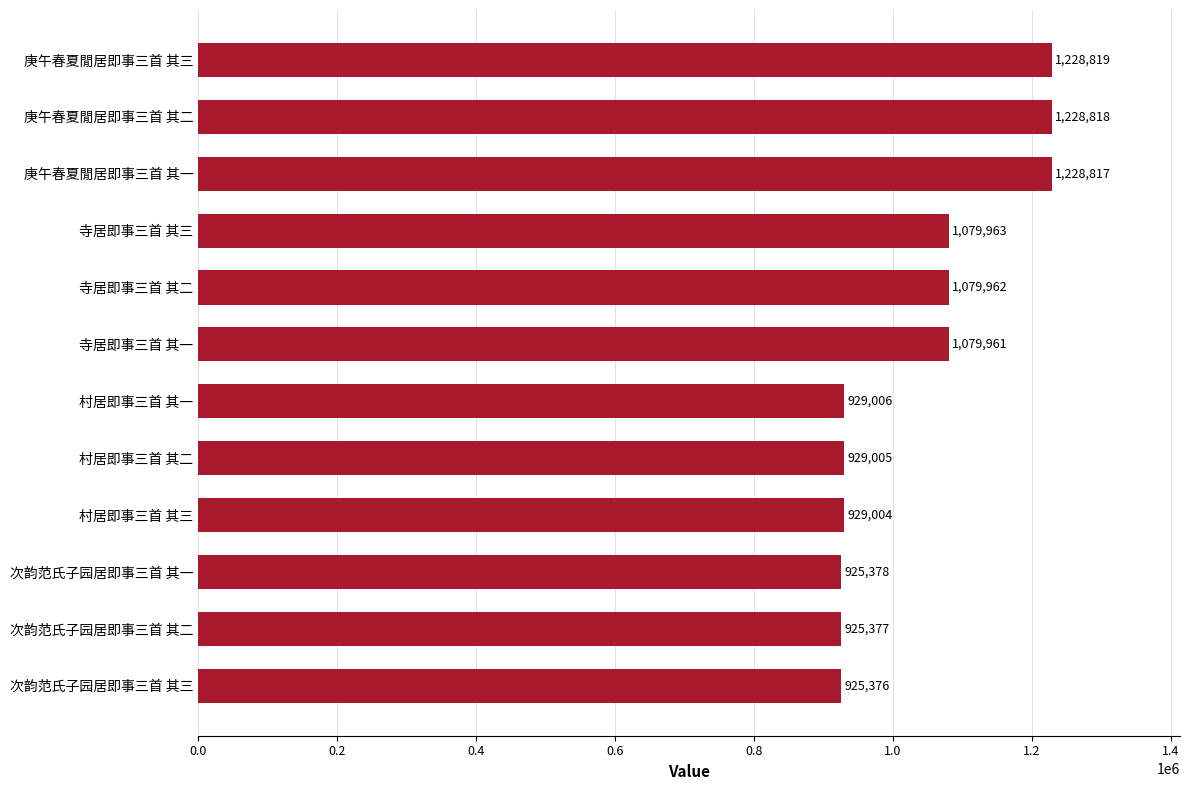

How many bars are there in total?

12